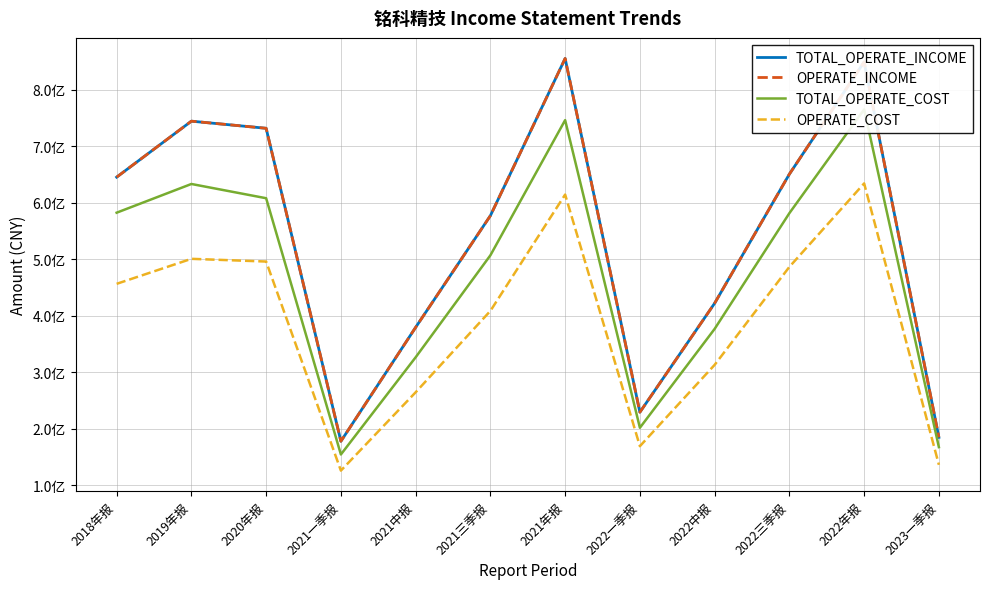

Does the chart display data point markers on the line(s)?

No